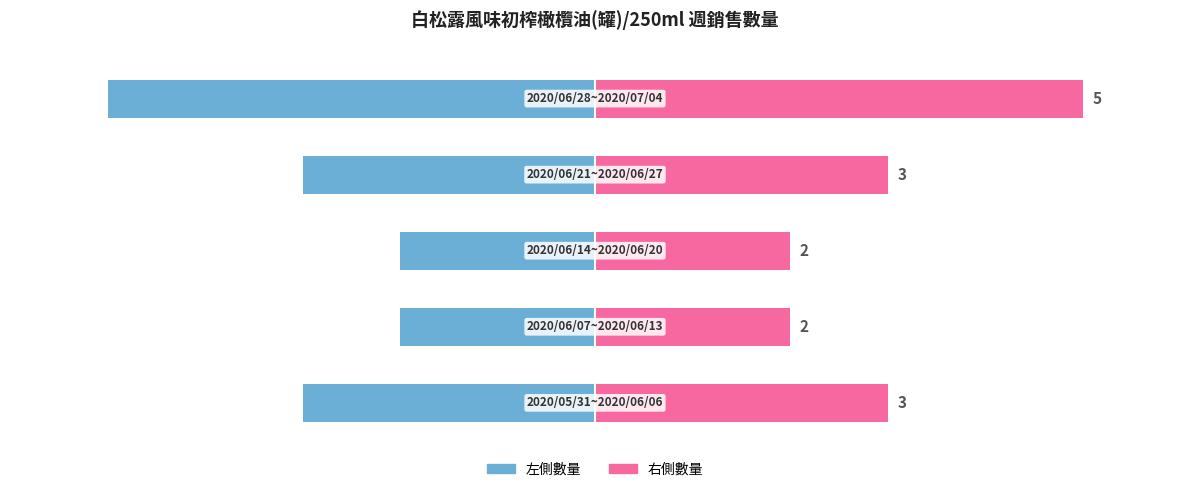

What value does the 數量 (左) series have at 0?

-3